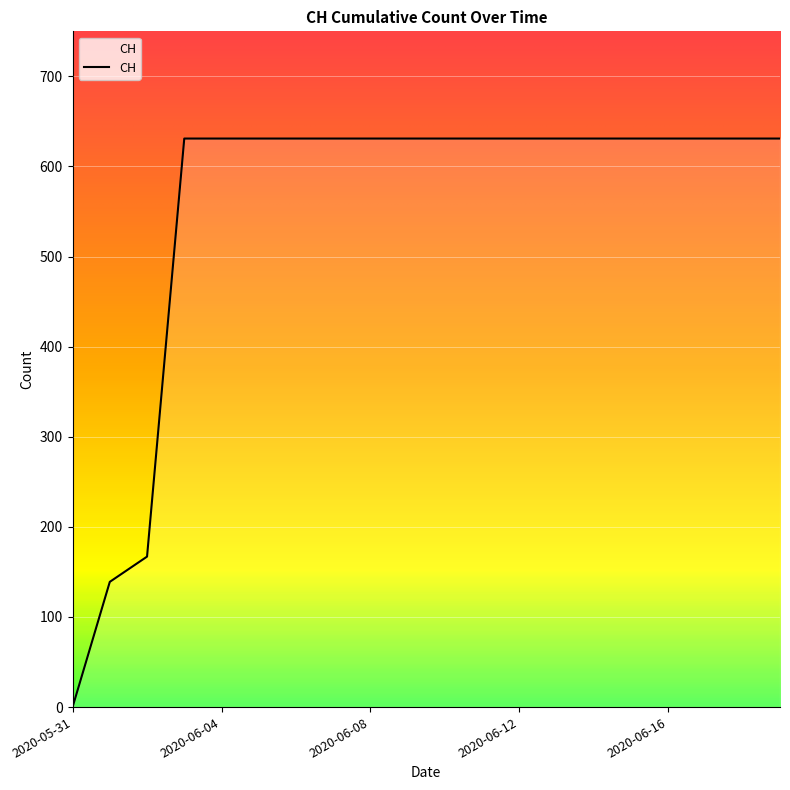

What is the difference between the maximum and minimum values?

631